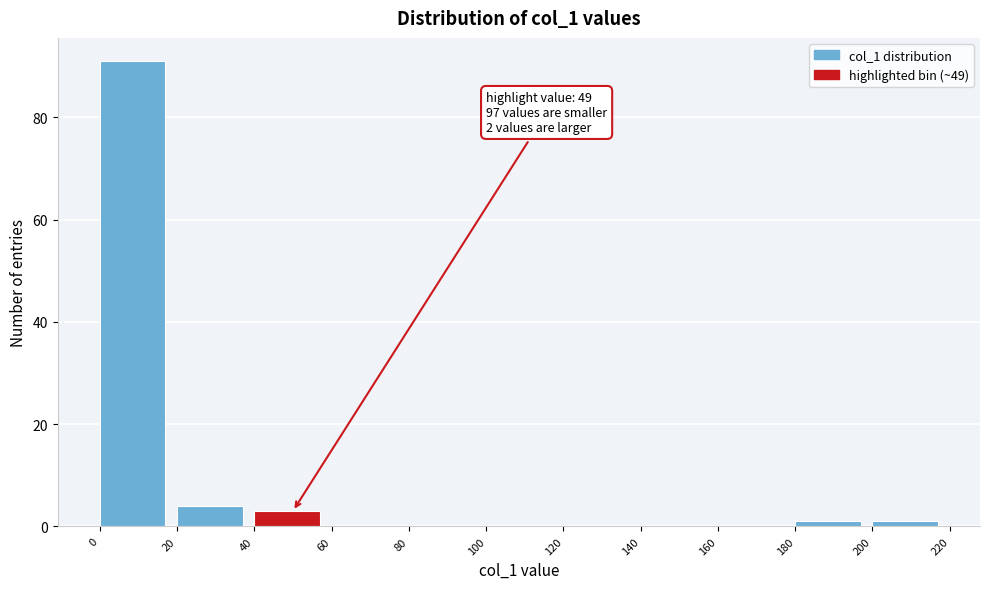

Which range on the x-axis has the tallest bar?

0 to 20